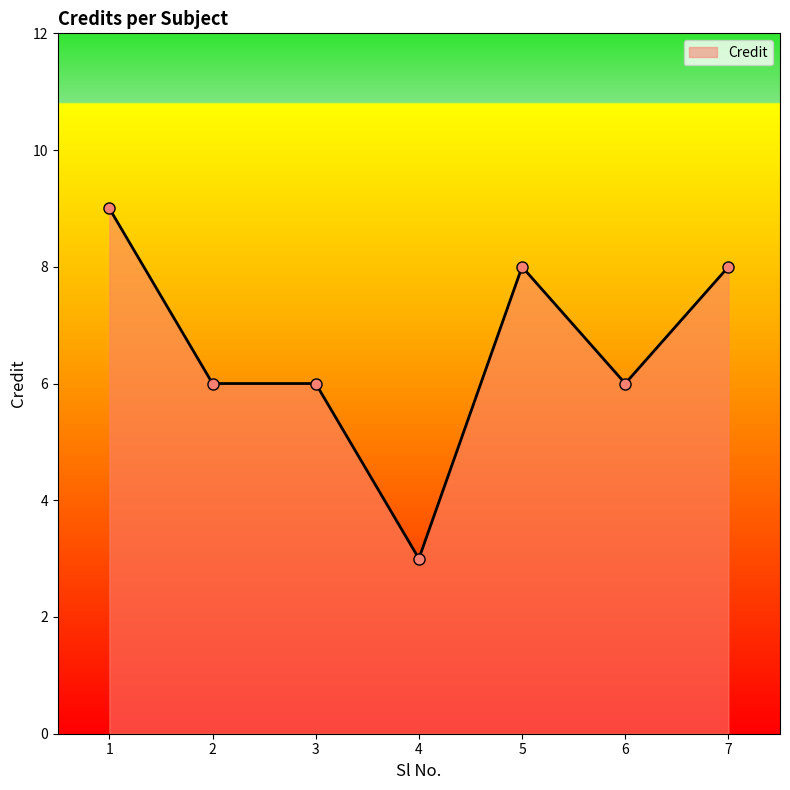

Which label corresponds to the smallest value in the chart?

4